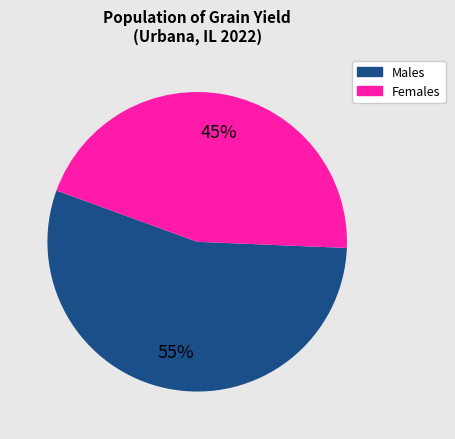

Is there a majority slice in this chart?

Yes